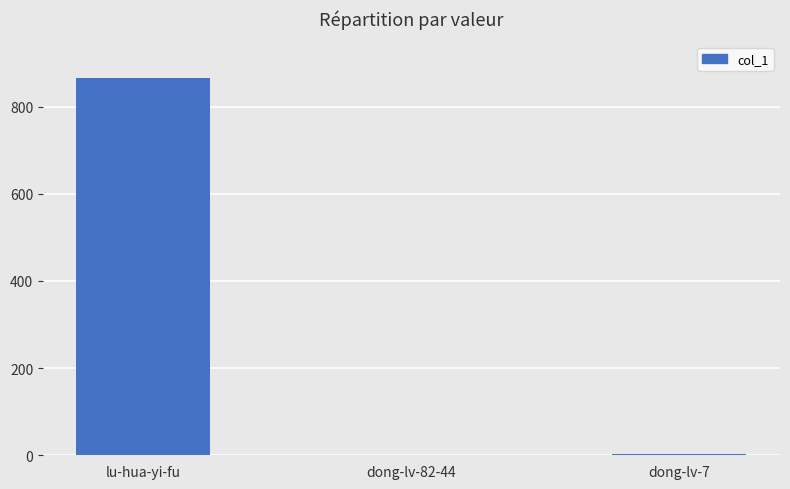

What is the sum of the values at dong-lv-7 and dong-lv-82-44?

2